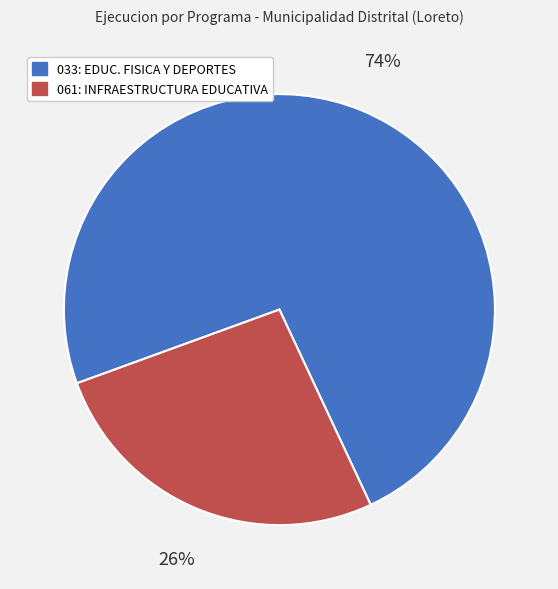

Does any single category account for the majority?

Yes